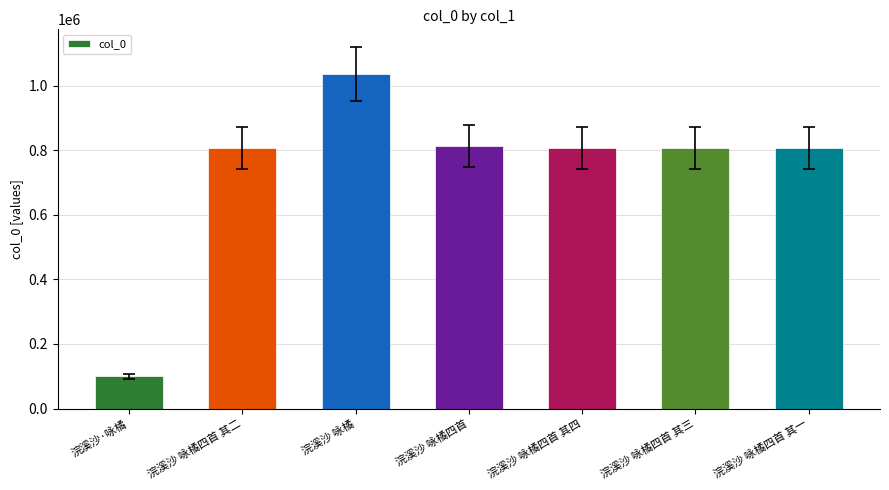

What is the sum of all values?

5176825